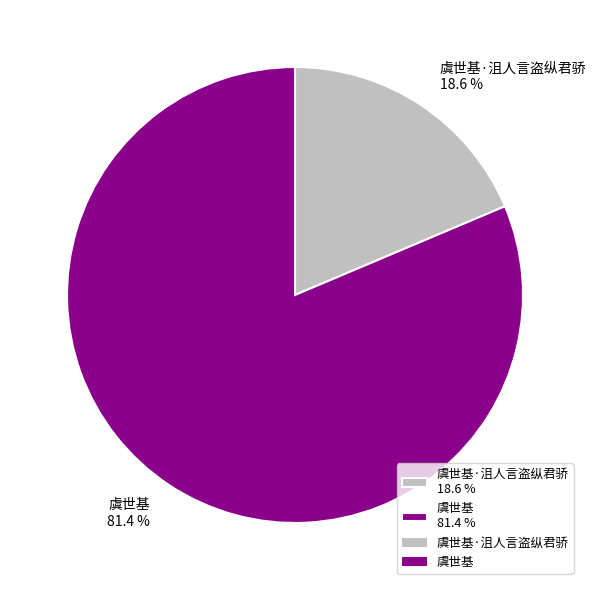

Which category has the biggest portion of the pie?

虞世基 81.4 %